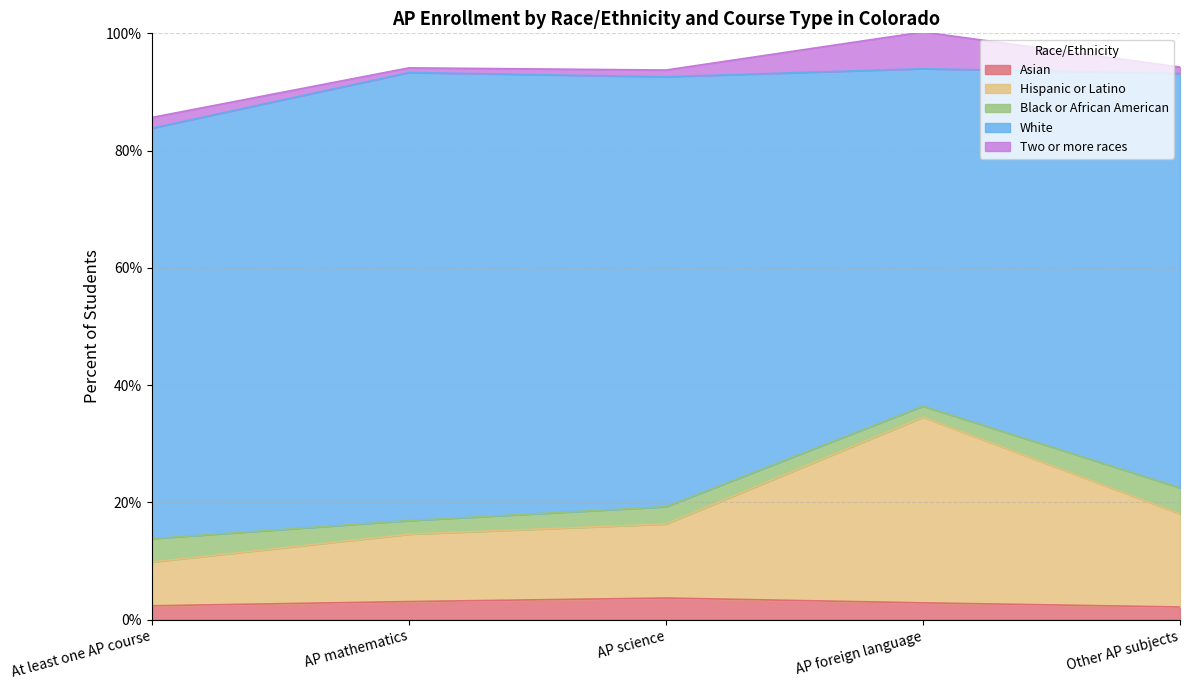

True or false: White and Black or African American cross at least once.

False